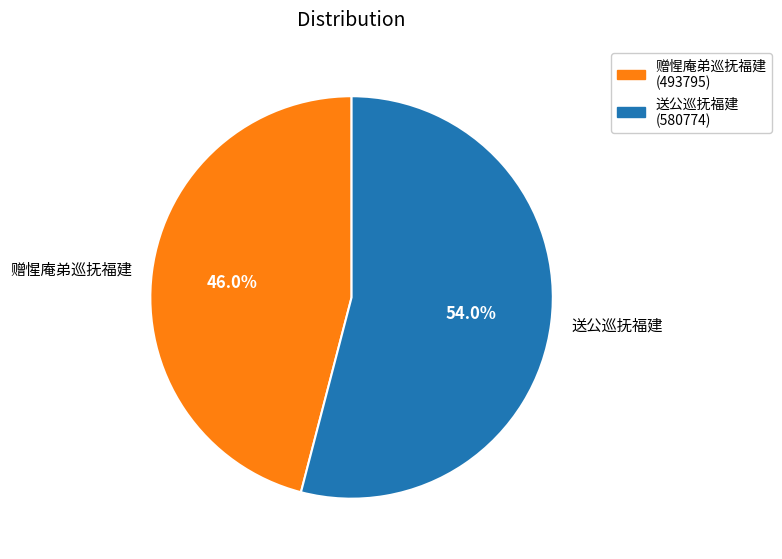

Count the number of slices in the pie.

2